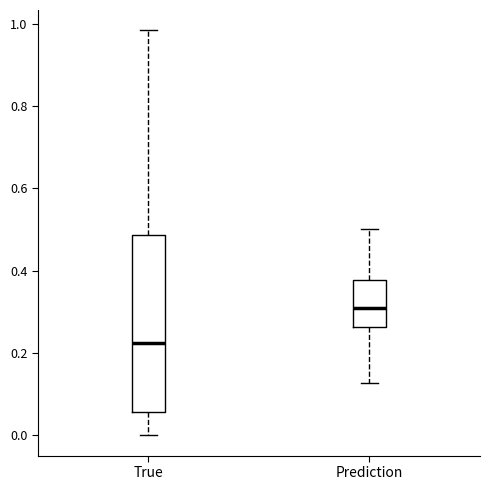

Where is the lower edge of the box for True on the y-axis? The values are not printed on the chart, so give them approximately, as read against the axis.

0.06